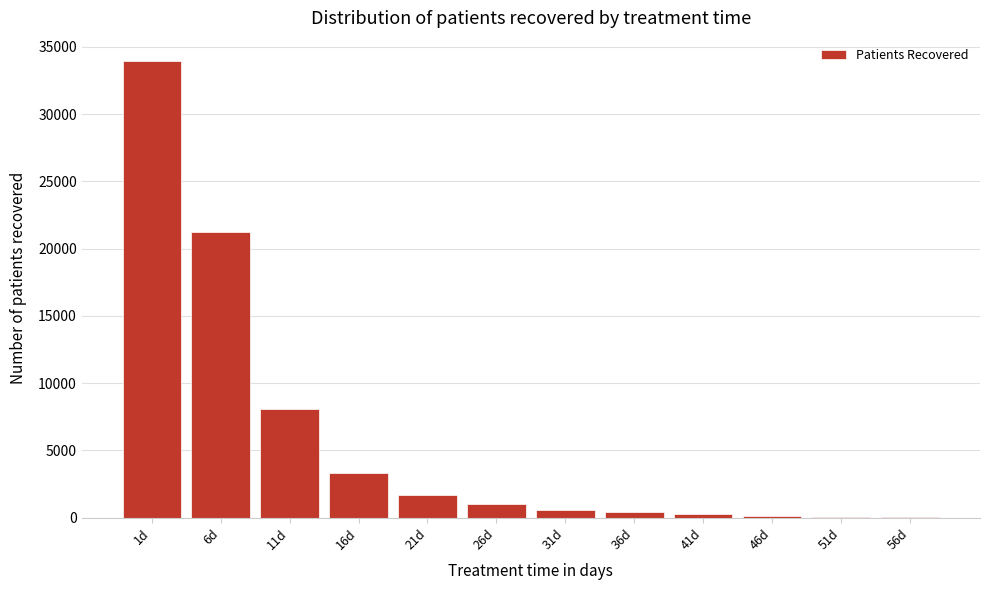

What is the greatest value displayed?

33967